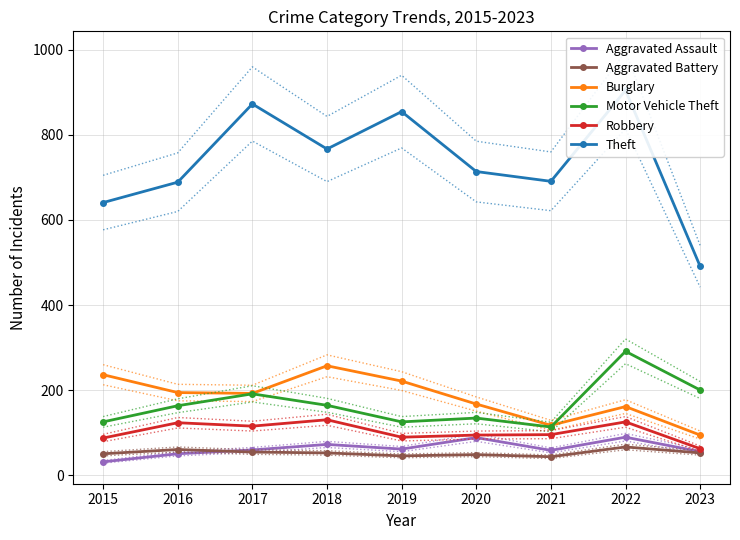

At 2018, list the series in order from largest to smallest.

Theft, Burglary, Motor Vehicle Theft, Robbery, Aggravated Assault, Aggravated Battery